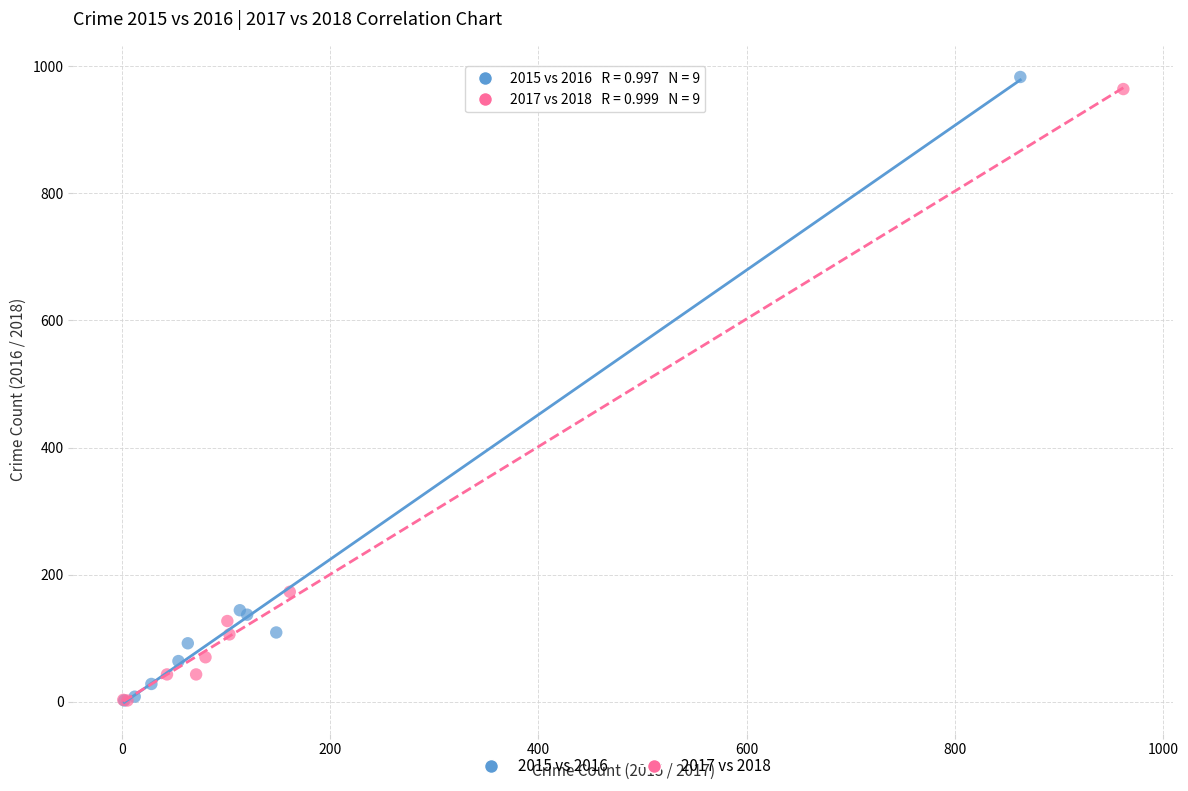

Which series has the widest spread of Y values?

2015 vs 2016